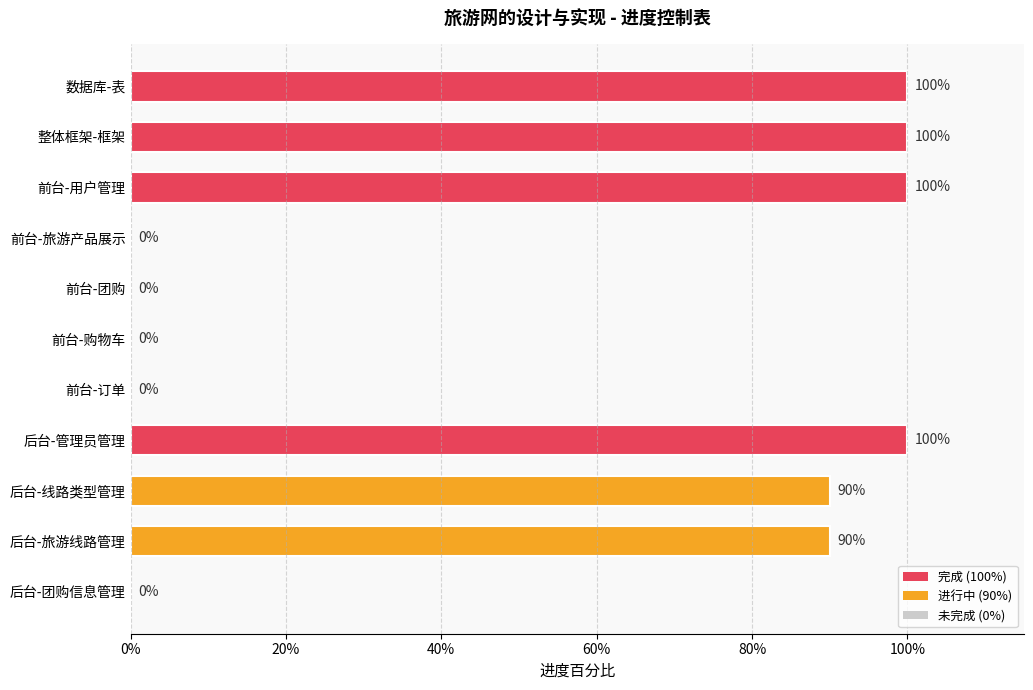

Are the bars horizontal?

Yes